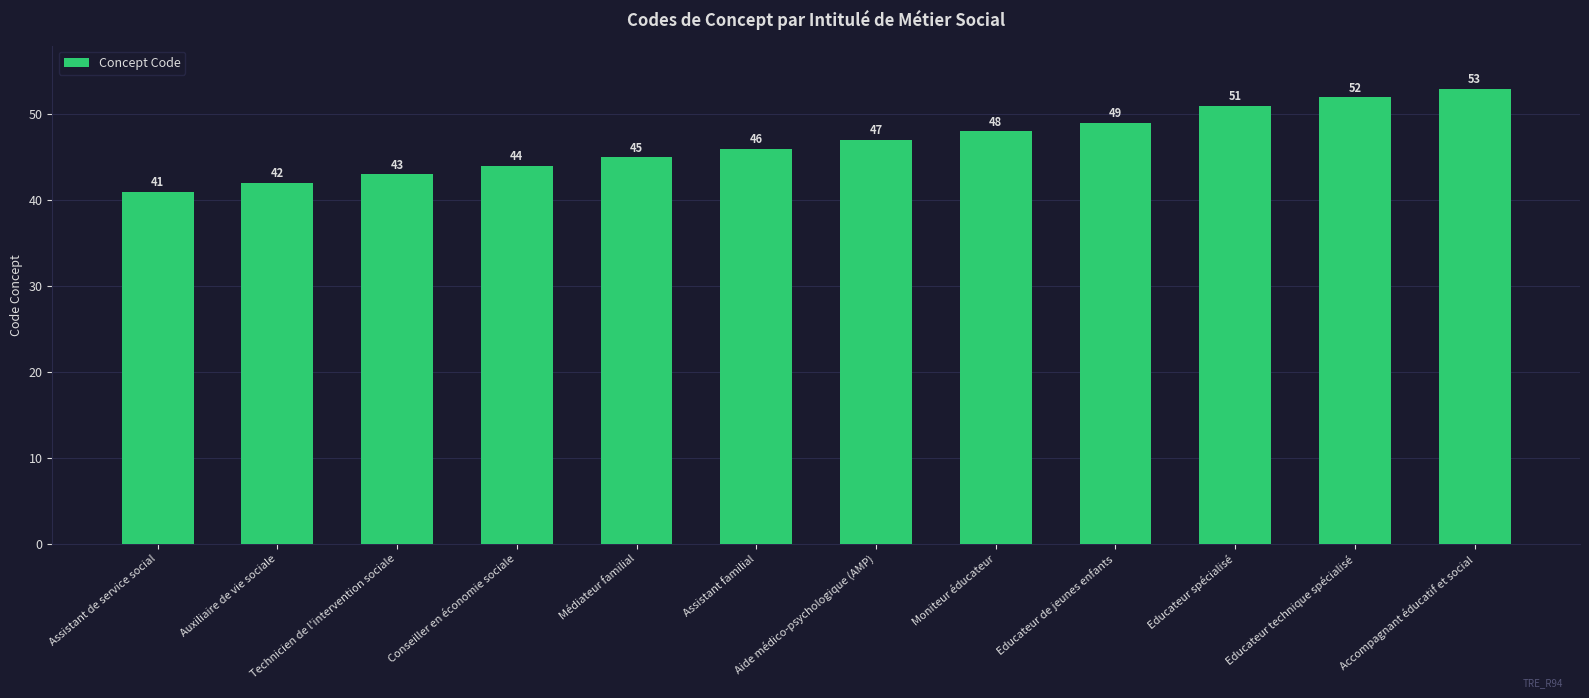

Read the value at Moniteur éducateur, to the nearest 5.

50